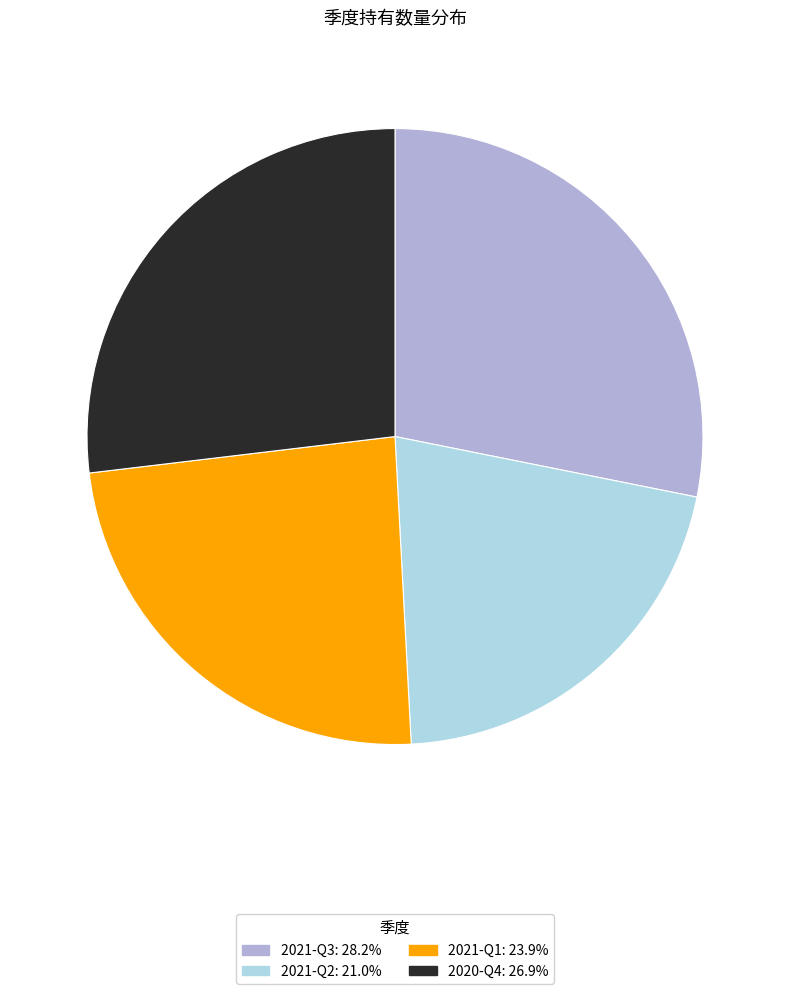

Rank the categories by value from lowest to highest.

2021-Q2, 2021-Q1, 2020-Q4, 2021-Q3